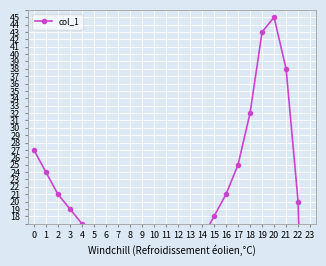

Is this an area chart (filled region under the line)?

No